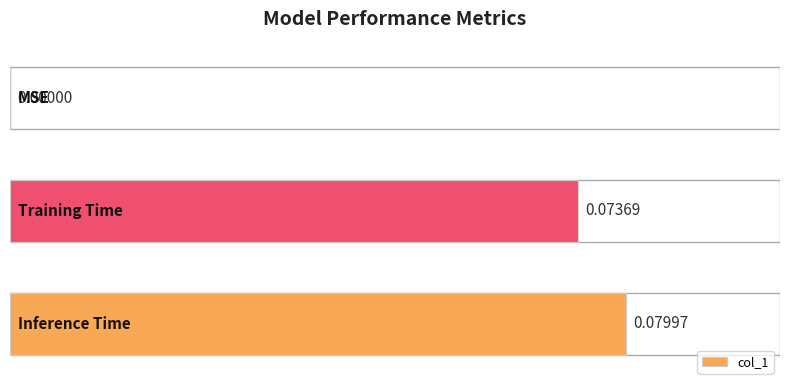

Count the values in the range 0 to 1.

3